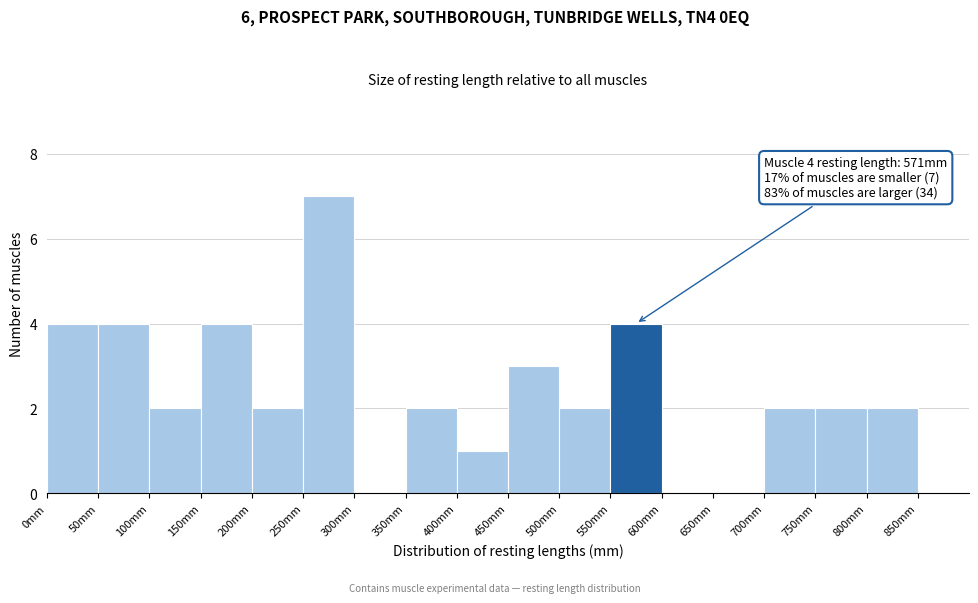

Which range on the x-axis has the tallest bar?

250 to 300